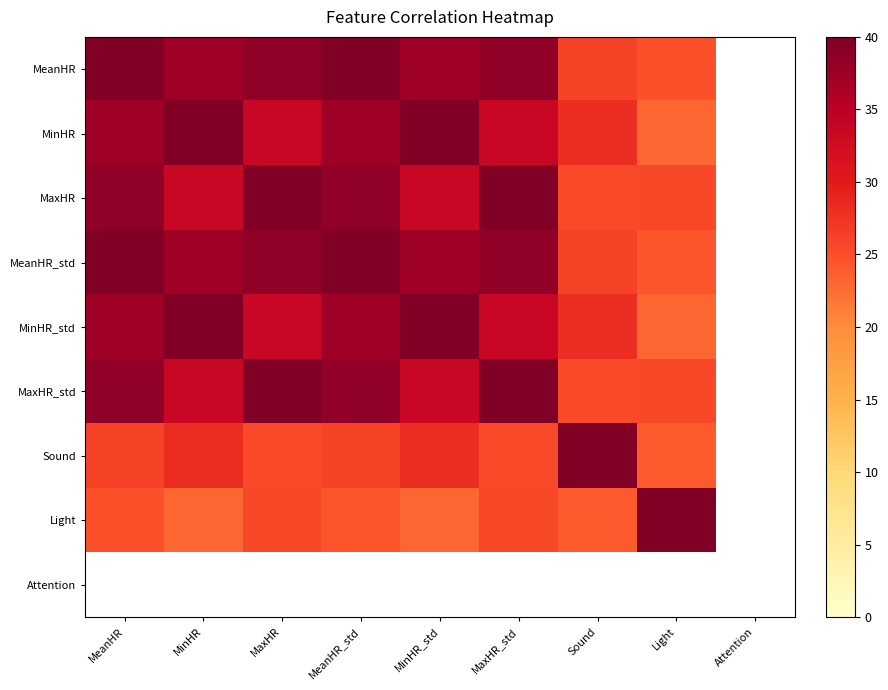

How many positive values does the MinHR_std series have?

8